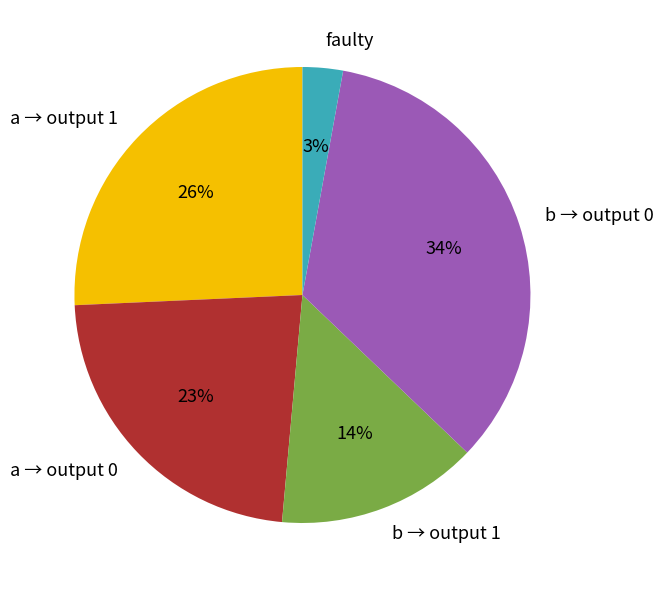

Which slice is the smallest?

faulty